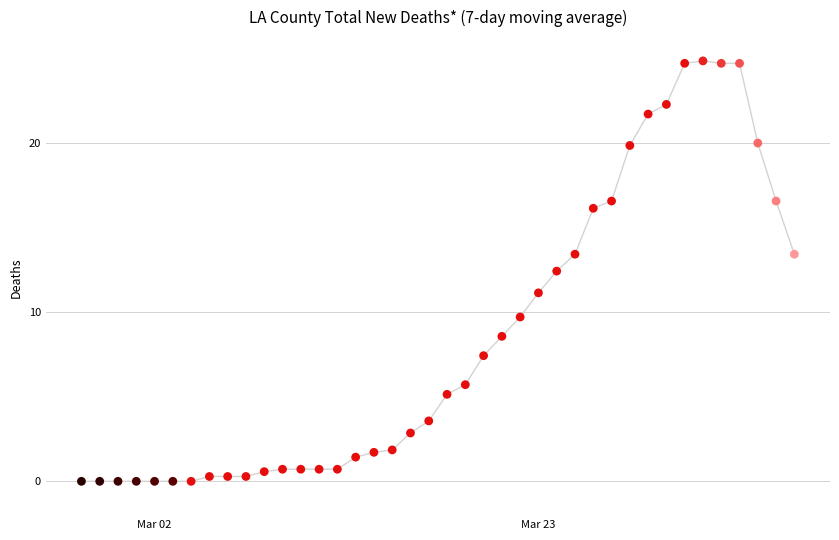

What Y value in the scatter plot is closest to 12?

12.4